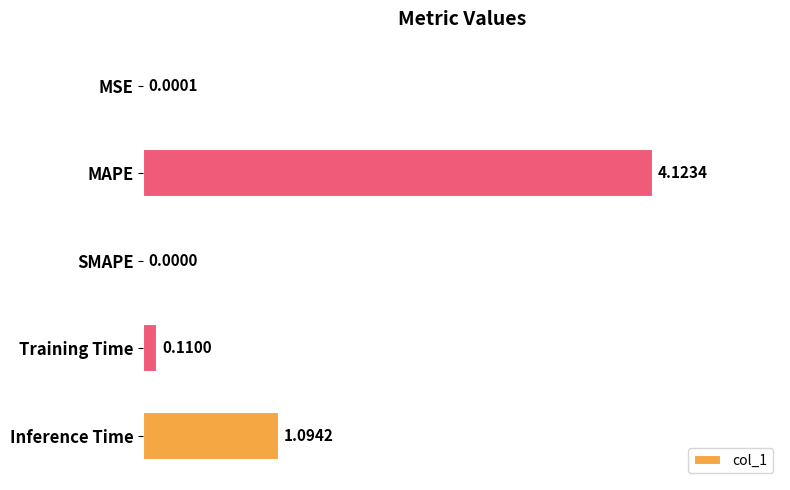

Which category has the highest value across all series?

MAPE